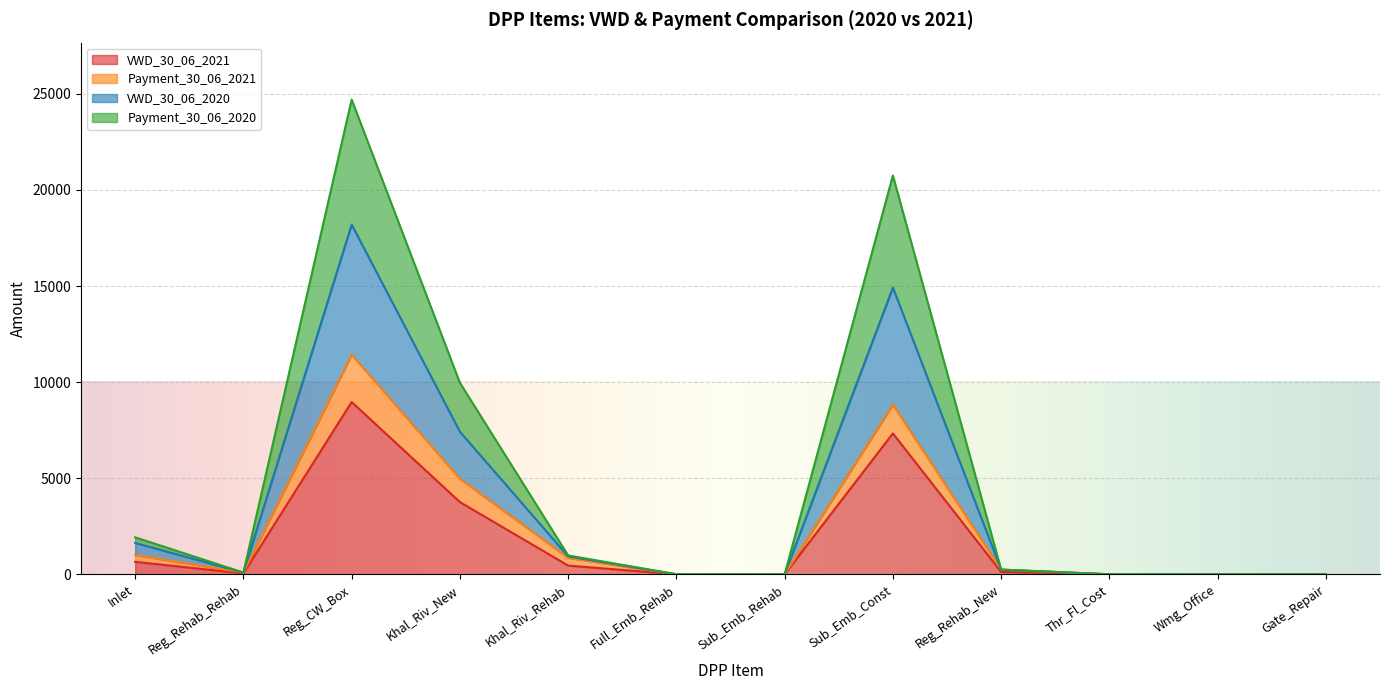

What is the total value across all series at Reg_Rehab_Rehab?

89.6